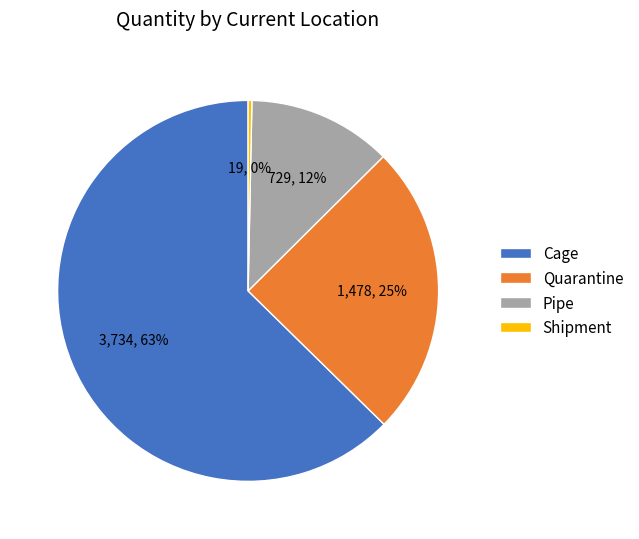

To the nearest percent, what portion does Pipe represent?

12%